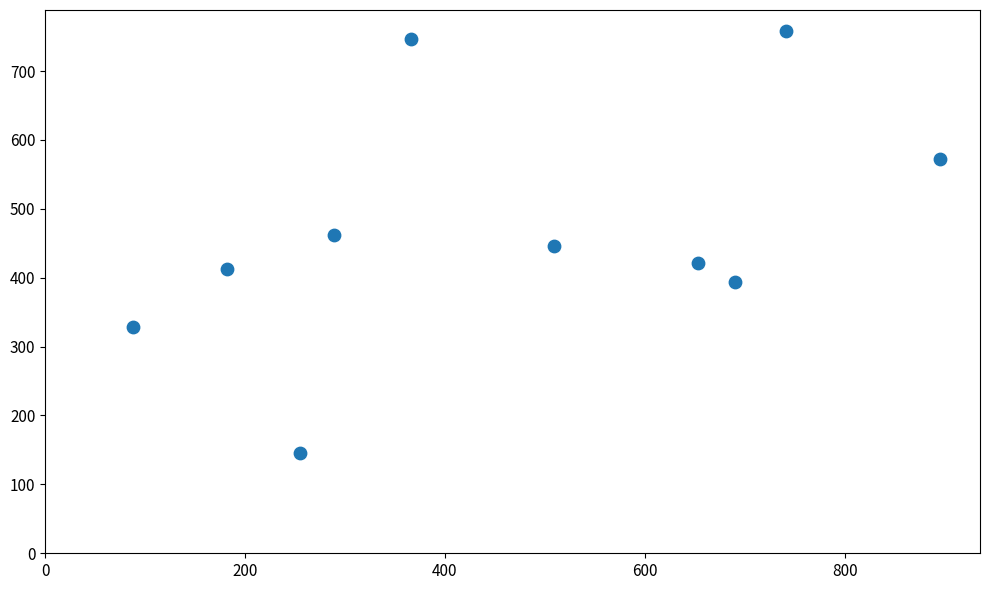

What is the range of Y values (max minus min)?

612